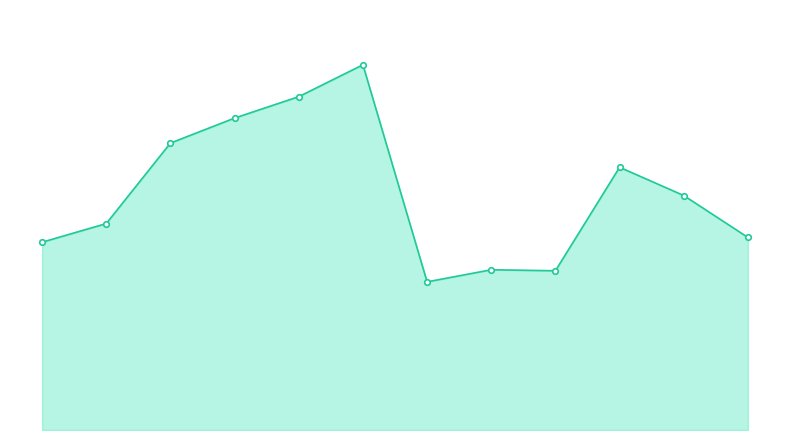

Reading left to right, extract all data points from this chart.

0=0.7	1=0.7	2=1.0	3=1.1	4=1.2	5=1.3	6=0.5	7=0.6	8=0.6	9=0.9	10=0.8	11=0.7